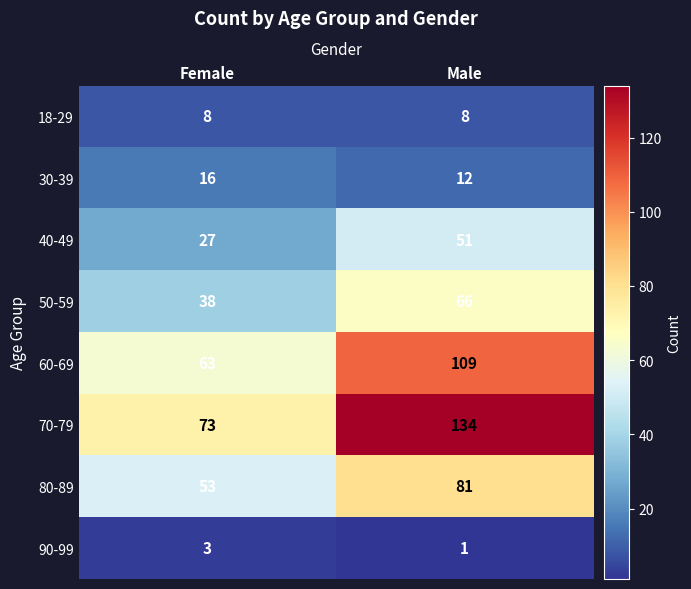

What is the average value of the 40-49 series?

39